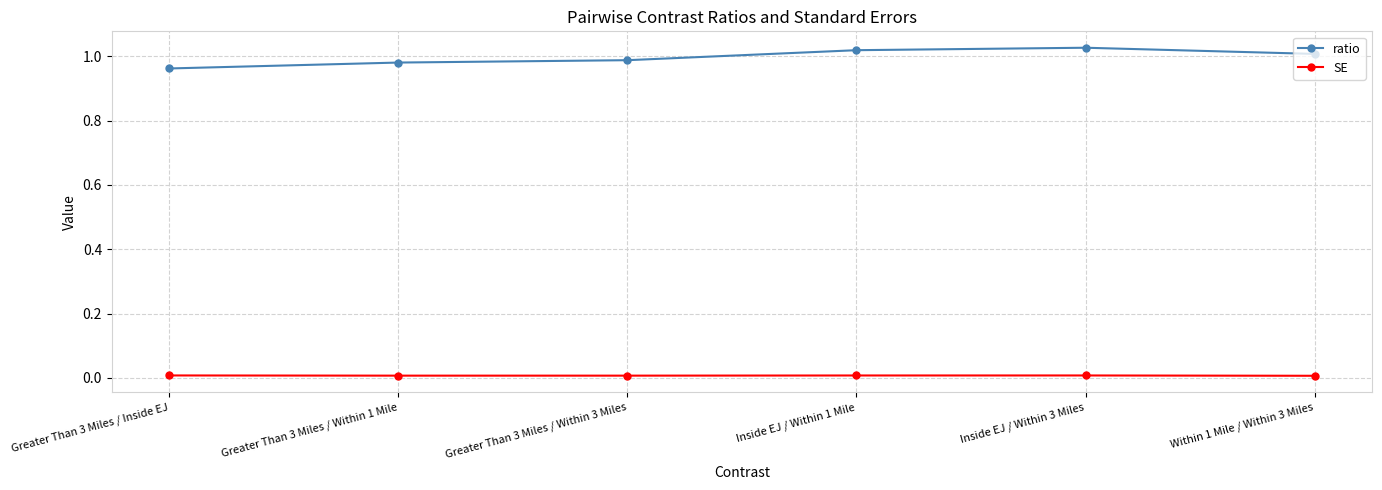

In SE, how many points are higher than both neighbors (excluding endpoints)?

1